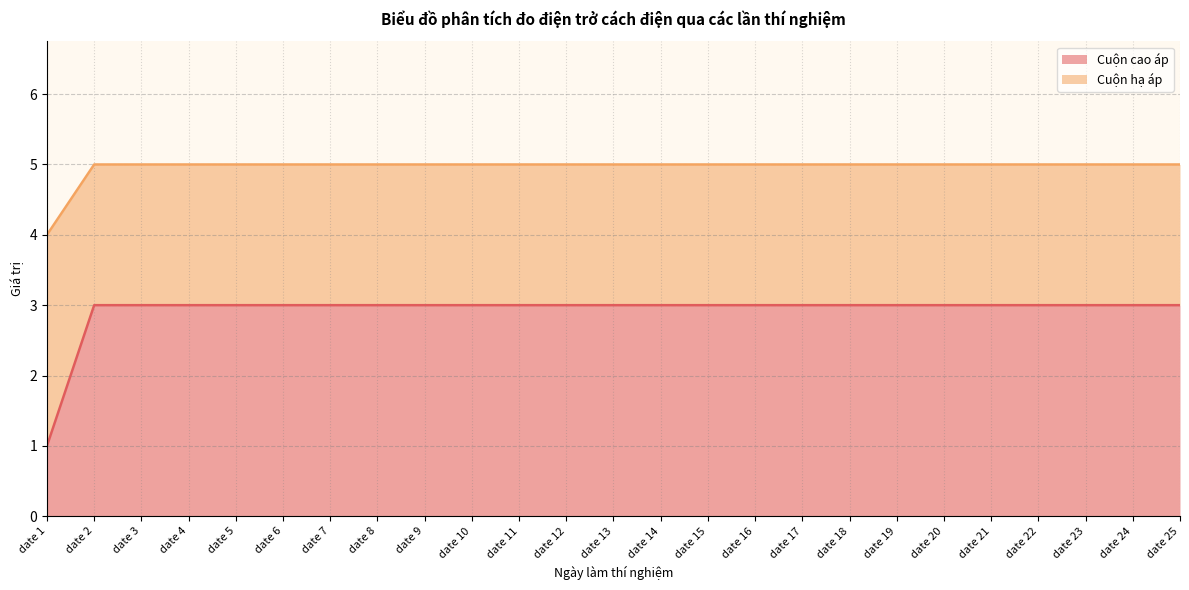

Reading right to left, extract all data points from this chart.

Cuộn cao áp: 3	3	3	3	3	3	3	3	3	3	3	3	3	3	3	3	3	3	3	3	3	3	3	3	1
Cuộn hạ áp: 5	5	5	5	5	5	5	5	5	5	5	5	5	5	5	5	5	5	5	5	5	5	5	5	4